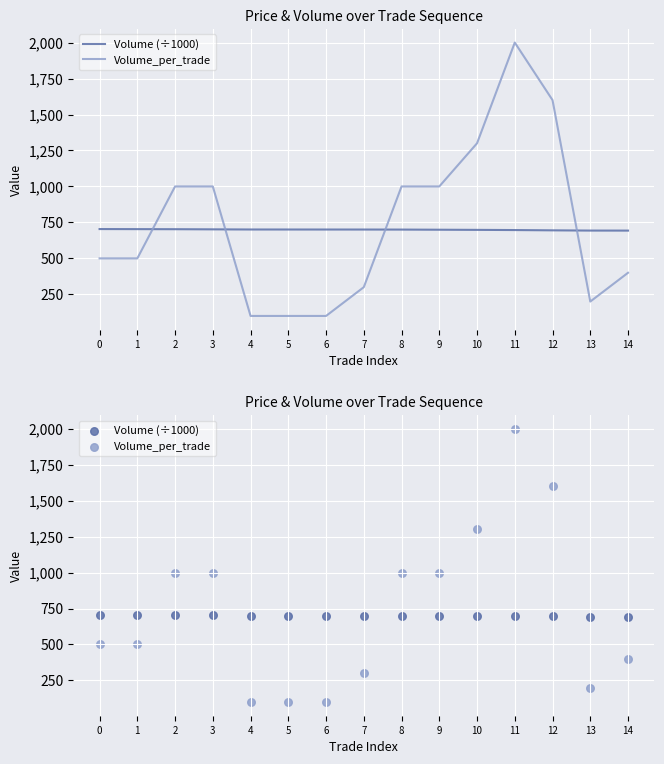

At which category is the sum across all series the highest?

11